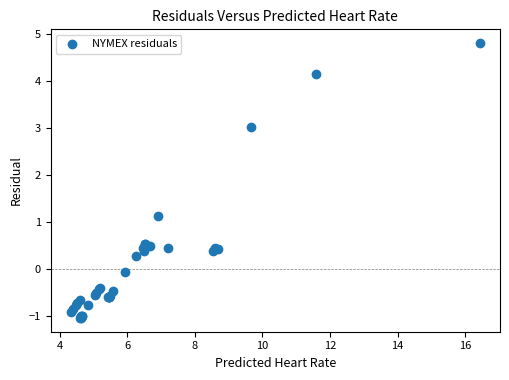

What Y value in the scatter plot is closest to 1?

1.1